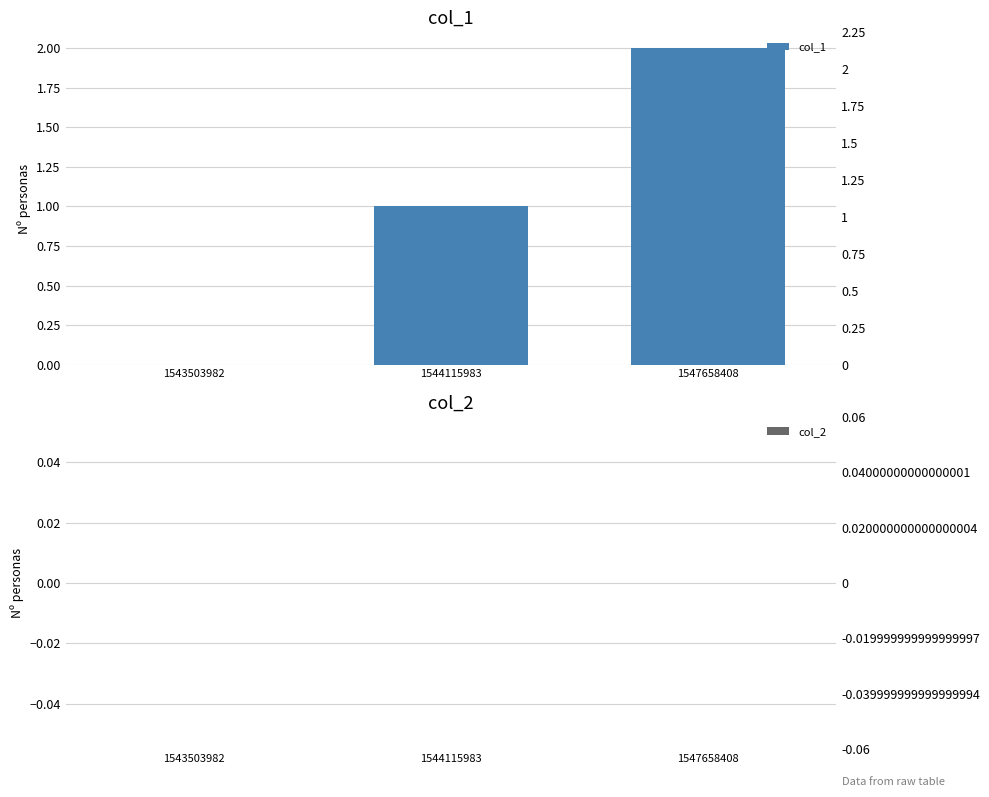

Rank the categories by col_2 value from highest to lowest.

1543503982, 1544115983, 1547658408